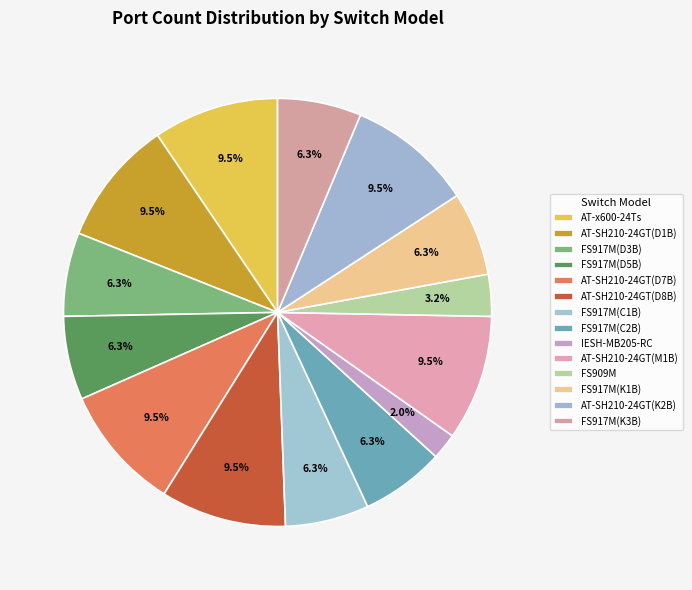

How much of the chart is everything except FS917M(C1B)?

93.7%